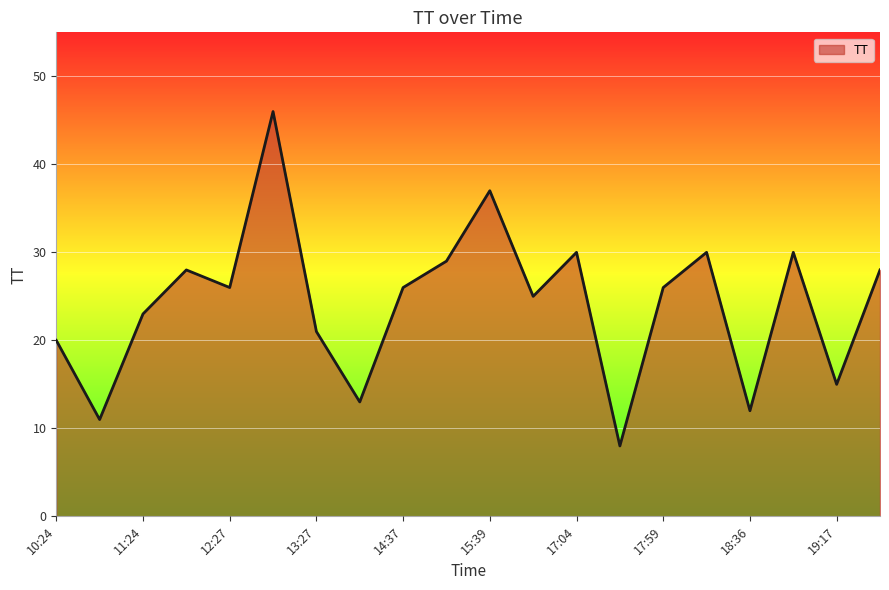

What is the smallest value displayed?

8